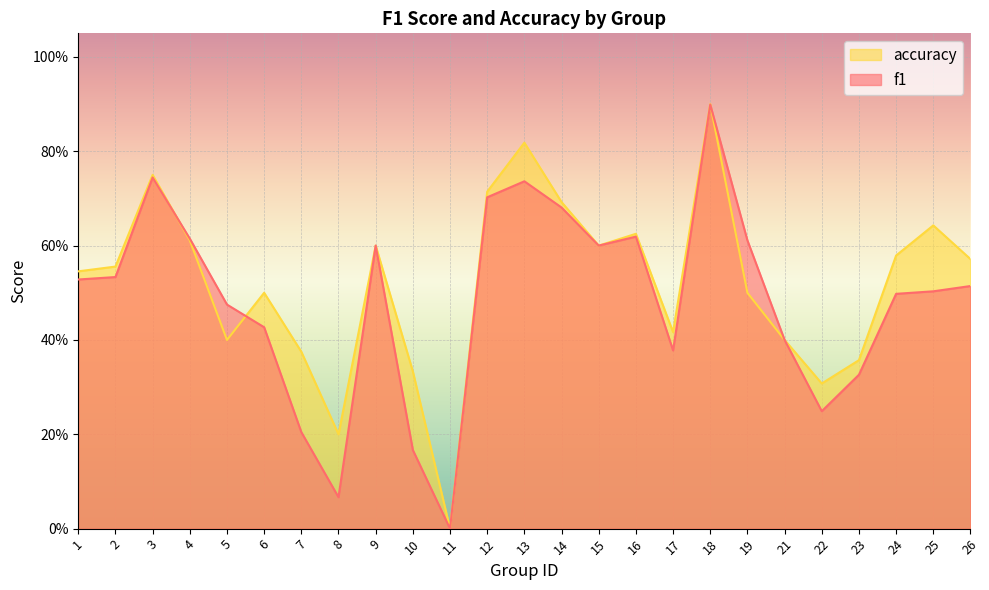

Between which two adjacent categories do f1 and accuracy first intersect?

3 and 4